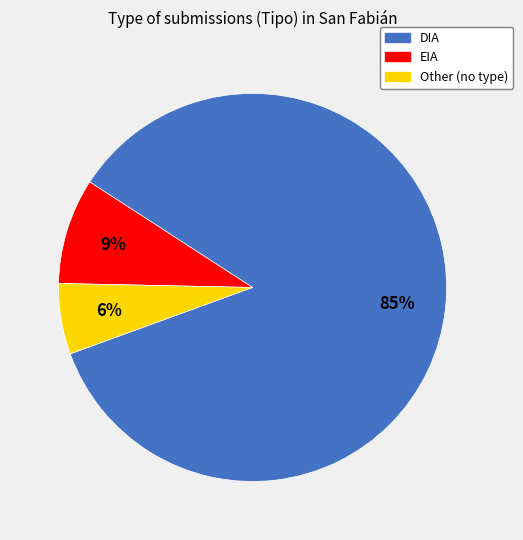

To the nearest percent, what portion does DIA represent?

85%